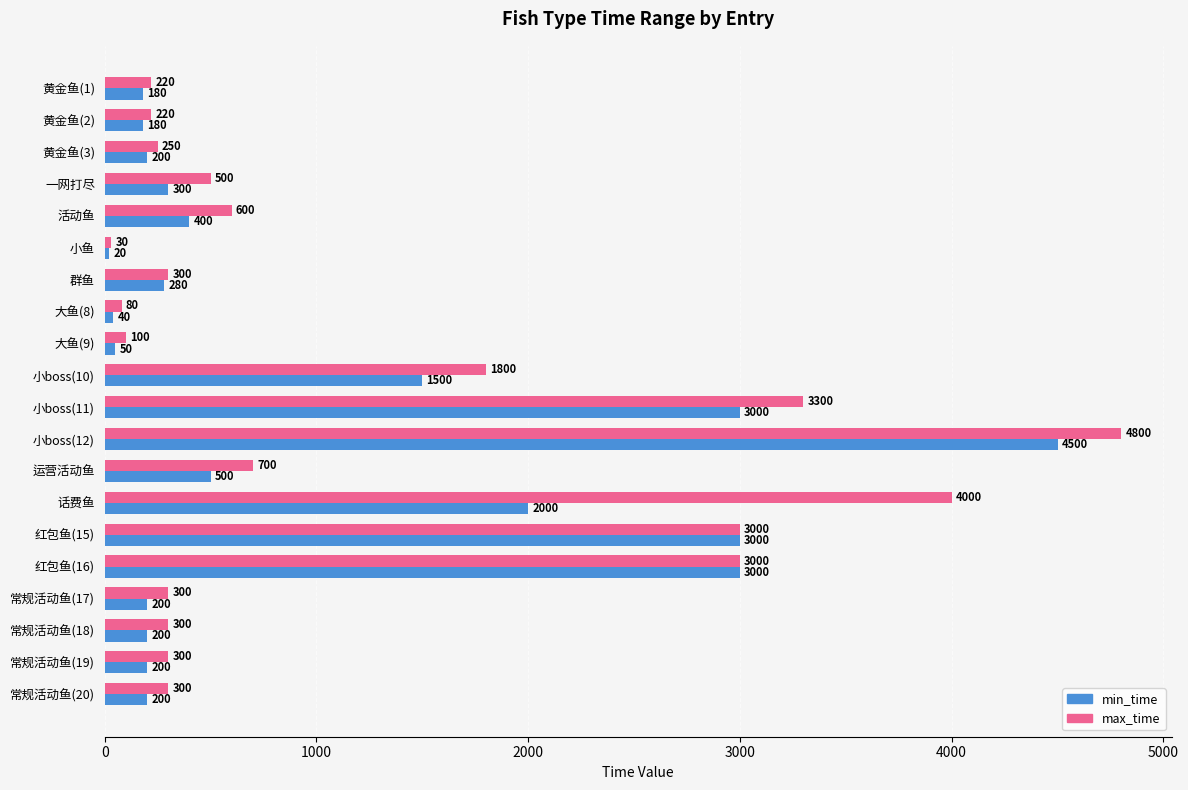

What is the lowest value of the min_time series?

20